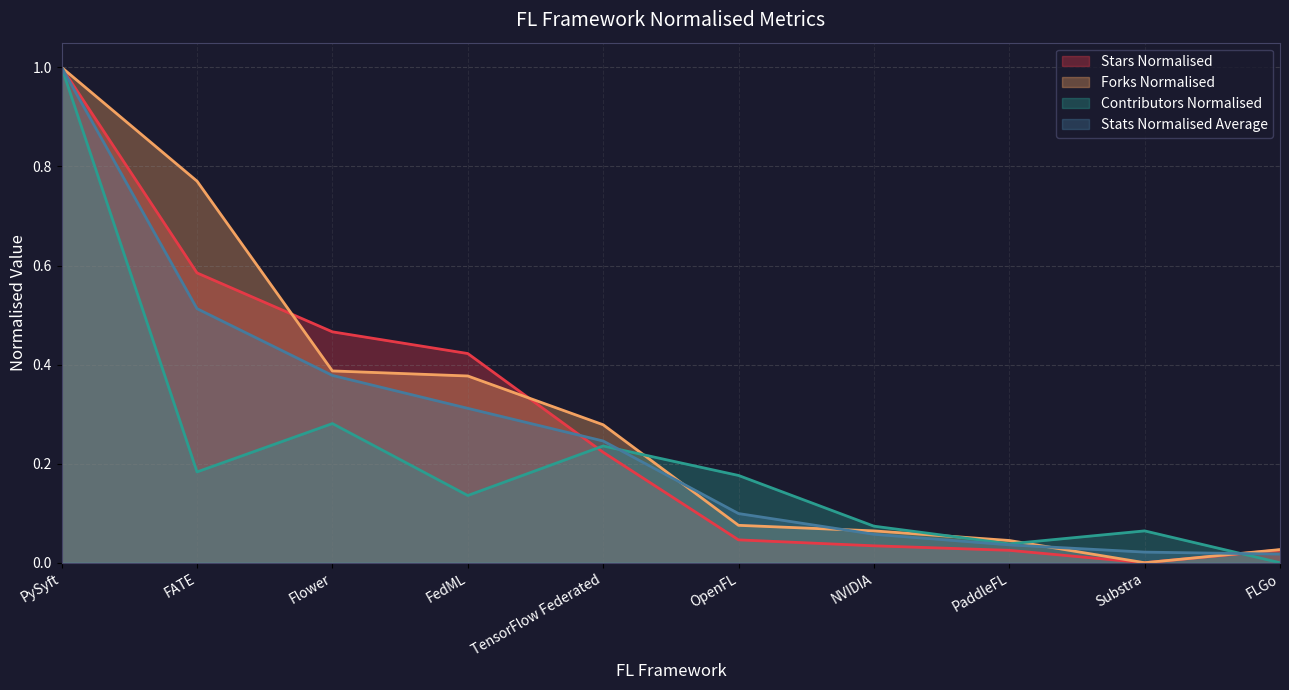

Count the number of categories in the chart.

10